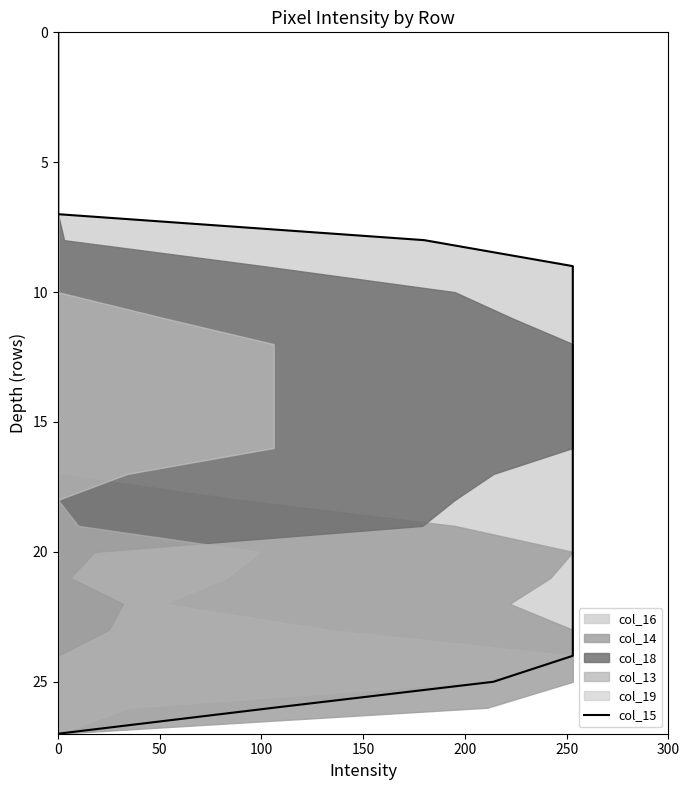

How many lines are shown in the chart?

1